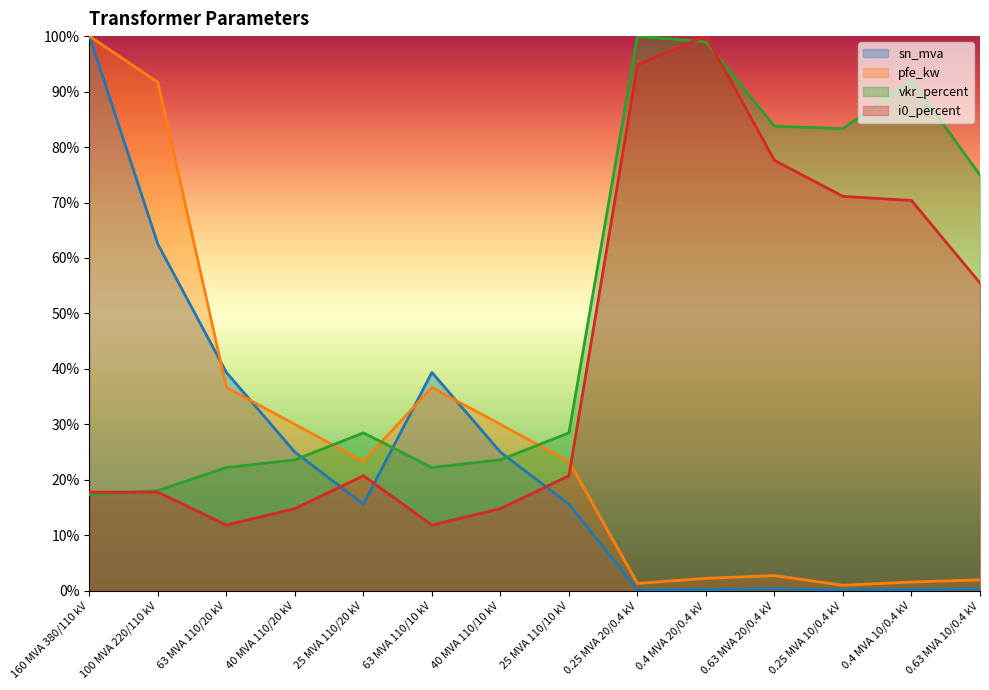

The i0_percent series shows 20.7 at 25 MVA 110/20 kV. True or false?

True